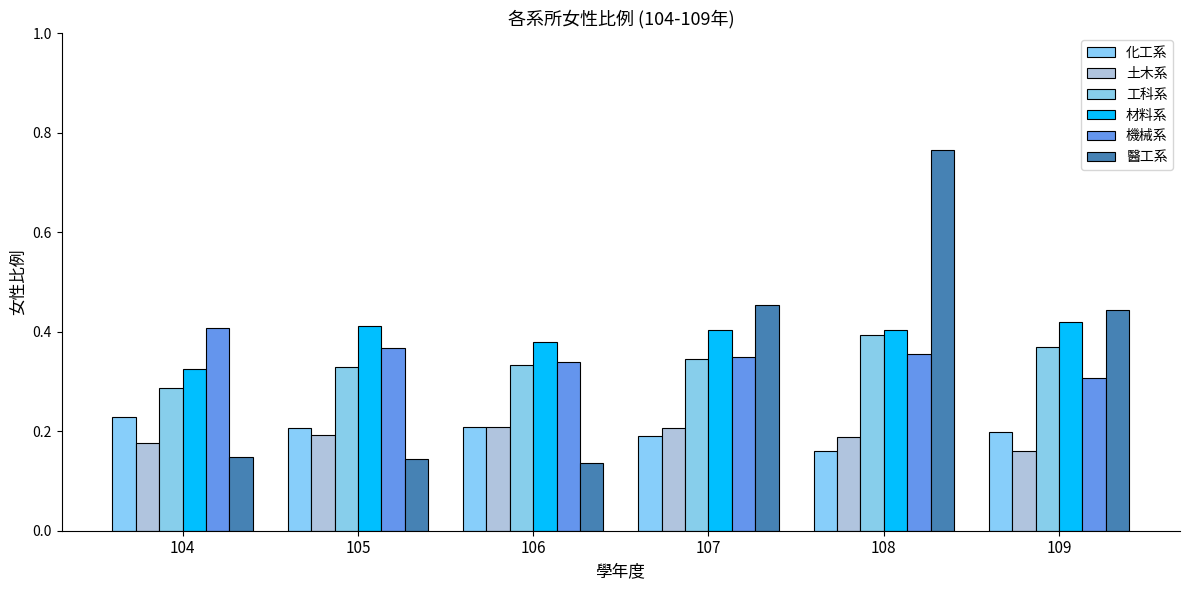

Count the 化工系 values in the range 0 to 1.

6